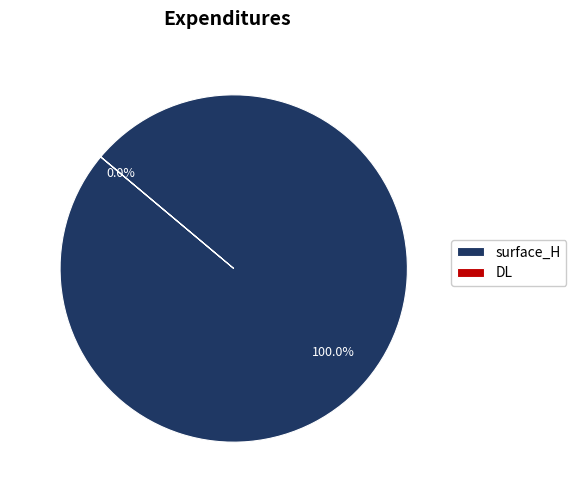

What is the largest slice in the pie chart?

surface_H